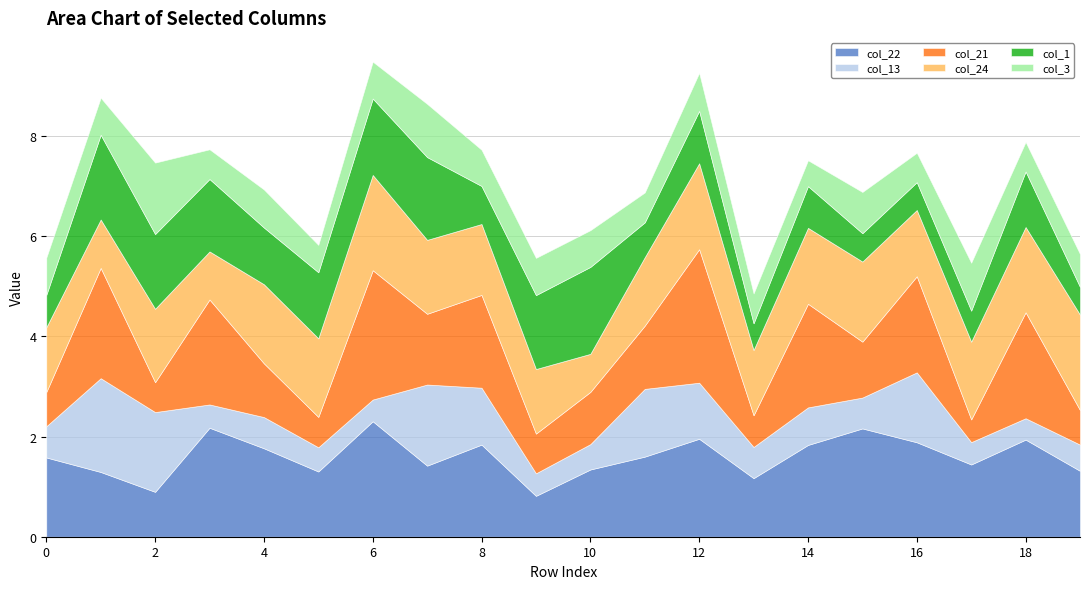

What is the difference between the highest and lowest values at 3?

1.7